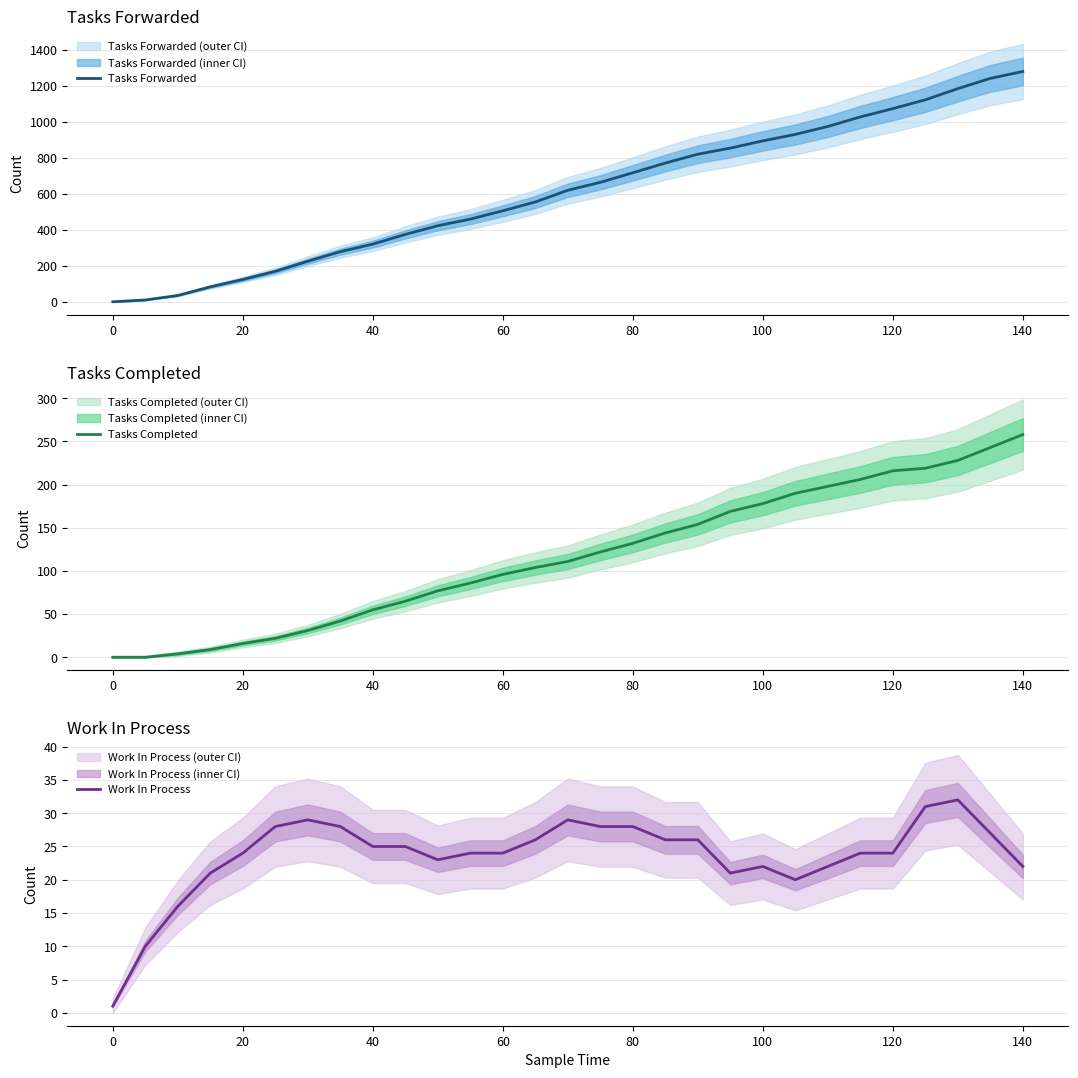

True or false: Tasks Forwarded has a value of 0 at 0.

True